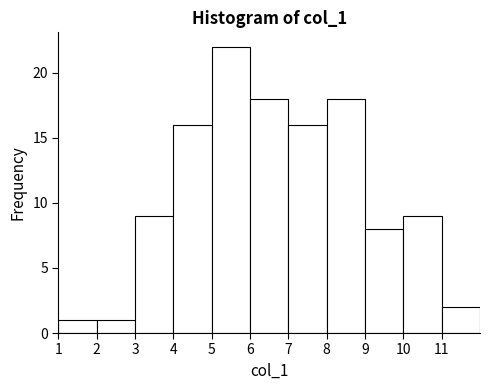

What is the height of the bar covering 4 to 5 on the x-axis? The values are not printed on the chart, so give them approximately, as read against the axis.

16